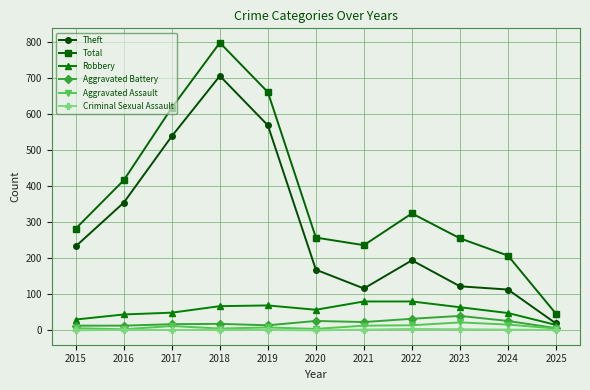

True or false: Aggravated Battery and Robbery intersect in this chart.

False